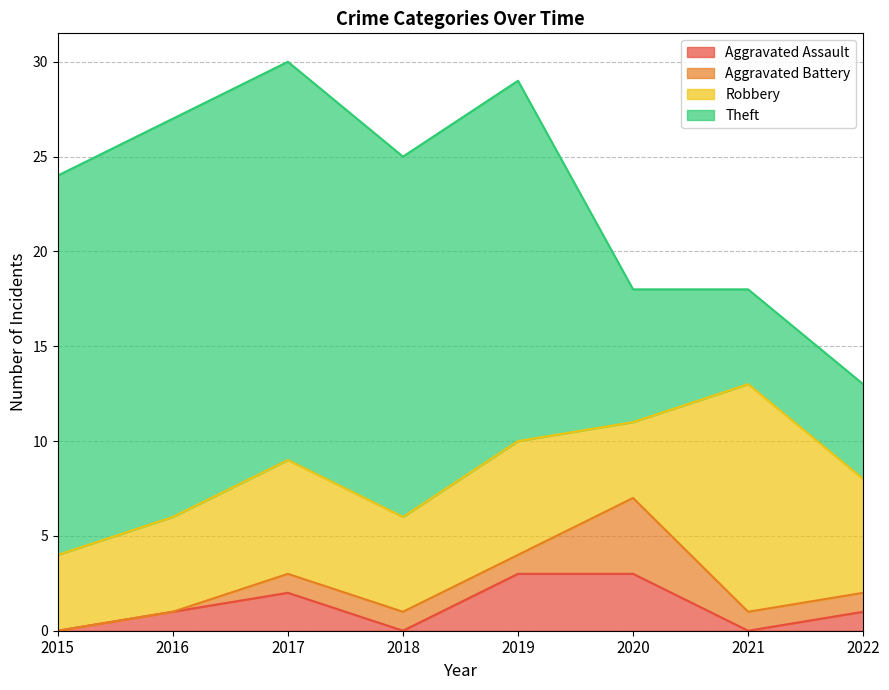

True or false: Aggravated Assault and Robbery intersect in this chart.

False